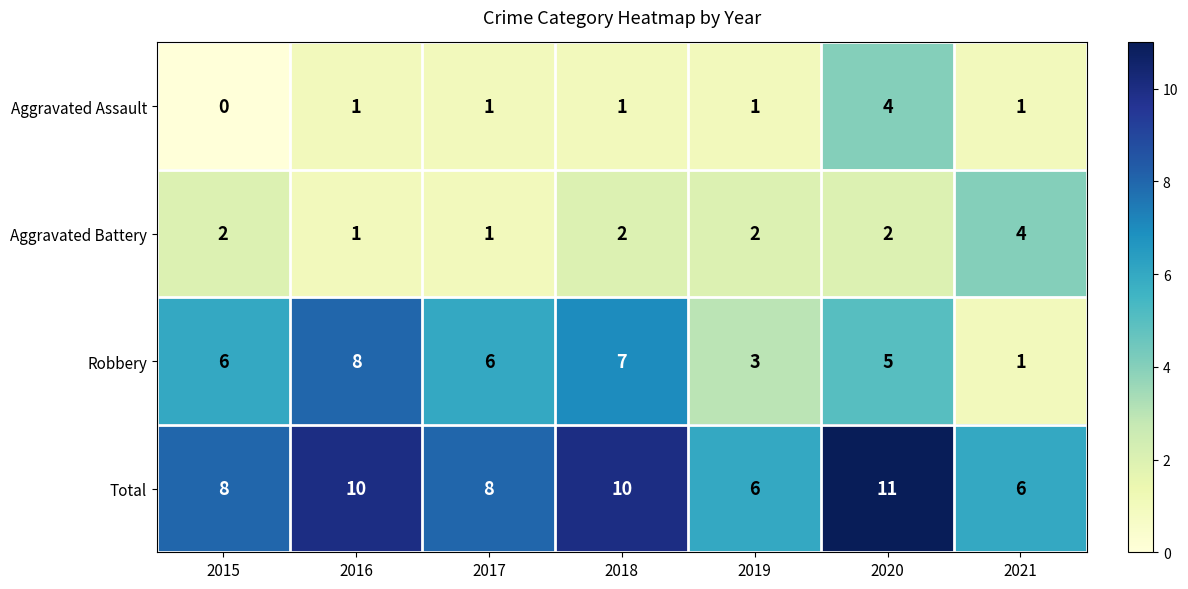

How many data points in Robbery are less than 6?

3